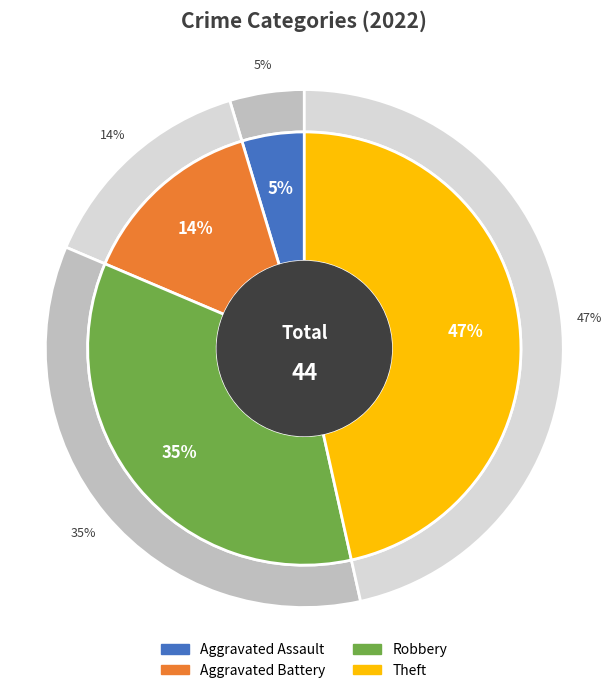

How many segments does this pie chart have?

4